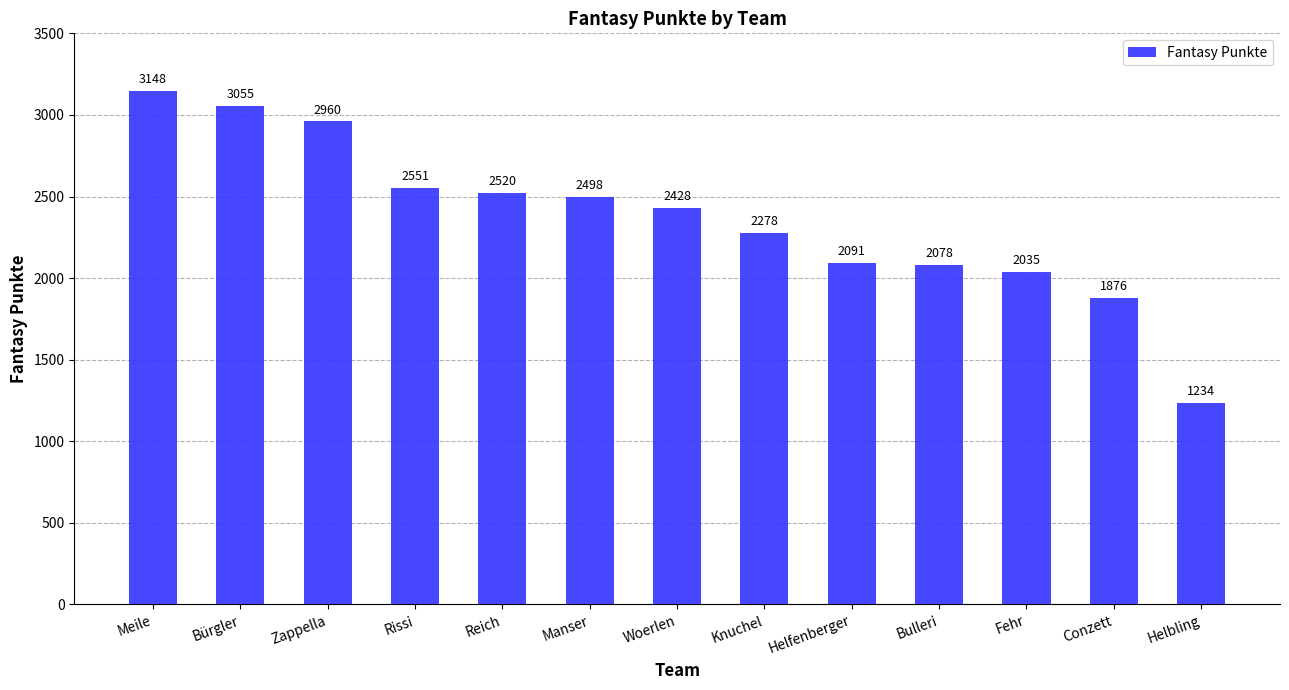

At which label is the value closest to 2191?

Knuchel